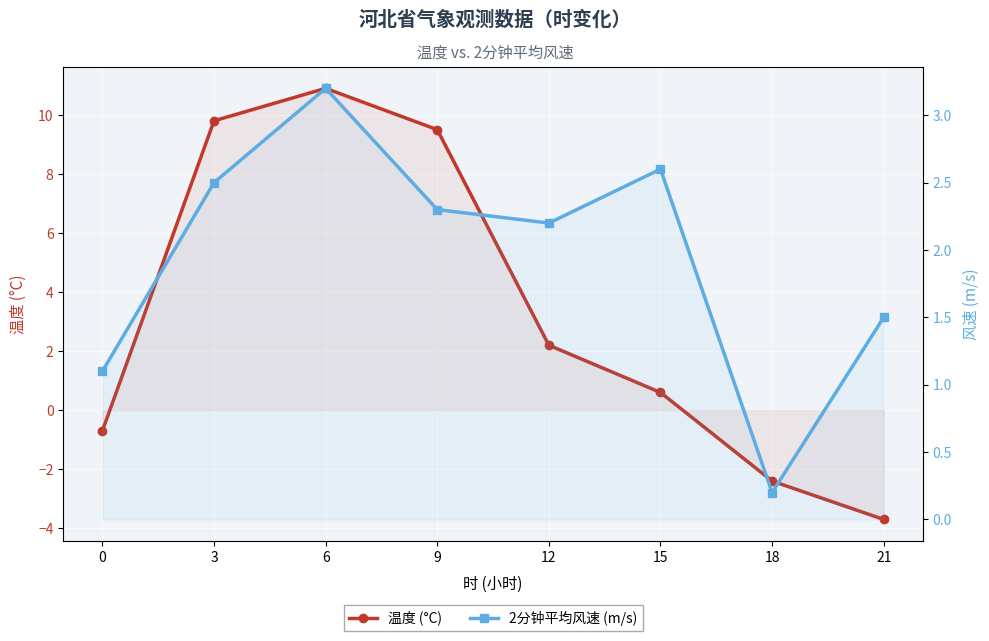

Rank the series by their maximum value, from highest to lowest.

温度 (°C), 2分钟平均风速 (m/s)